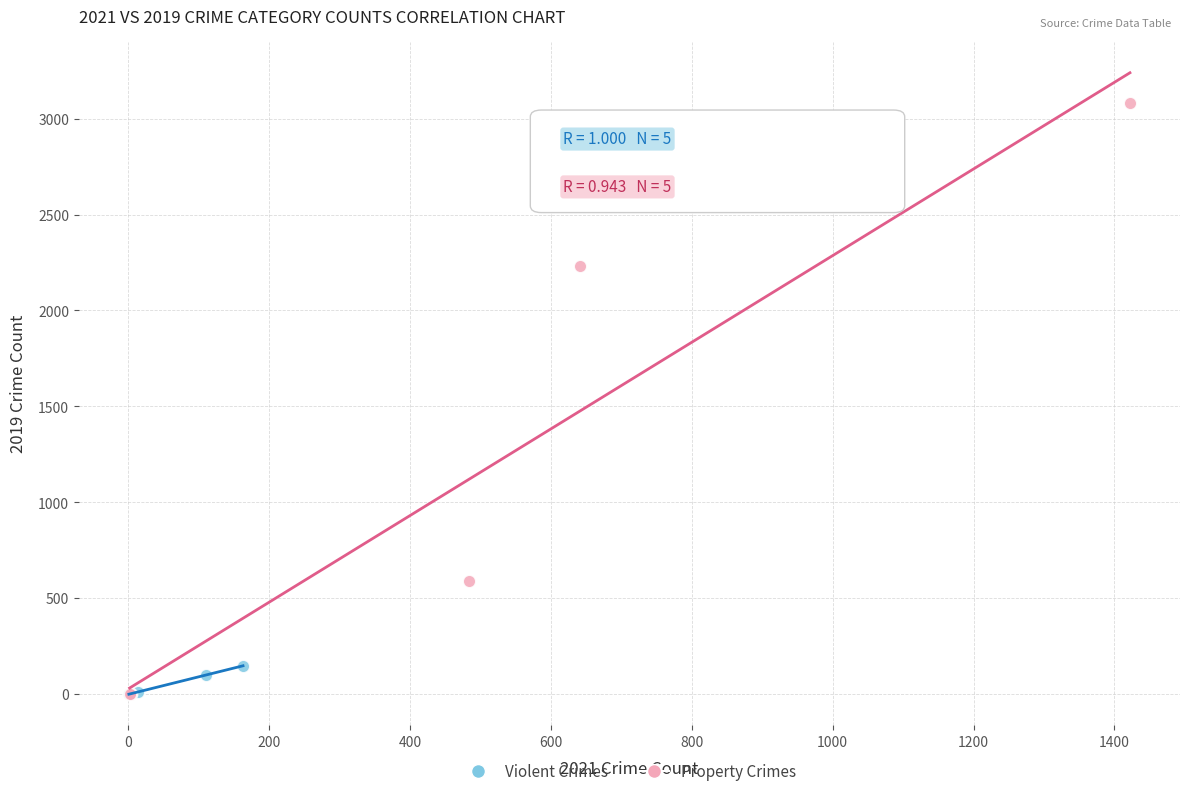

Which series has the widest spread of Y values?

Property Crimes